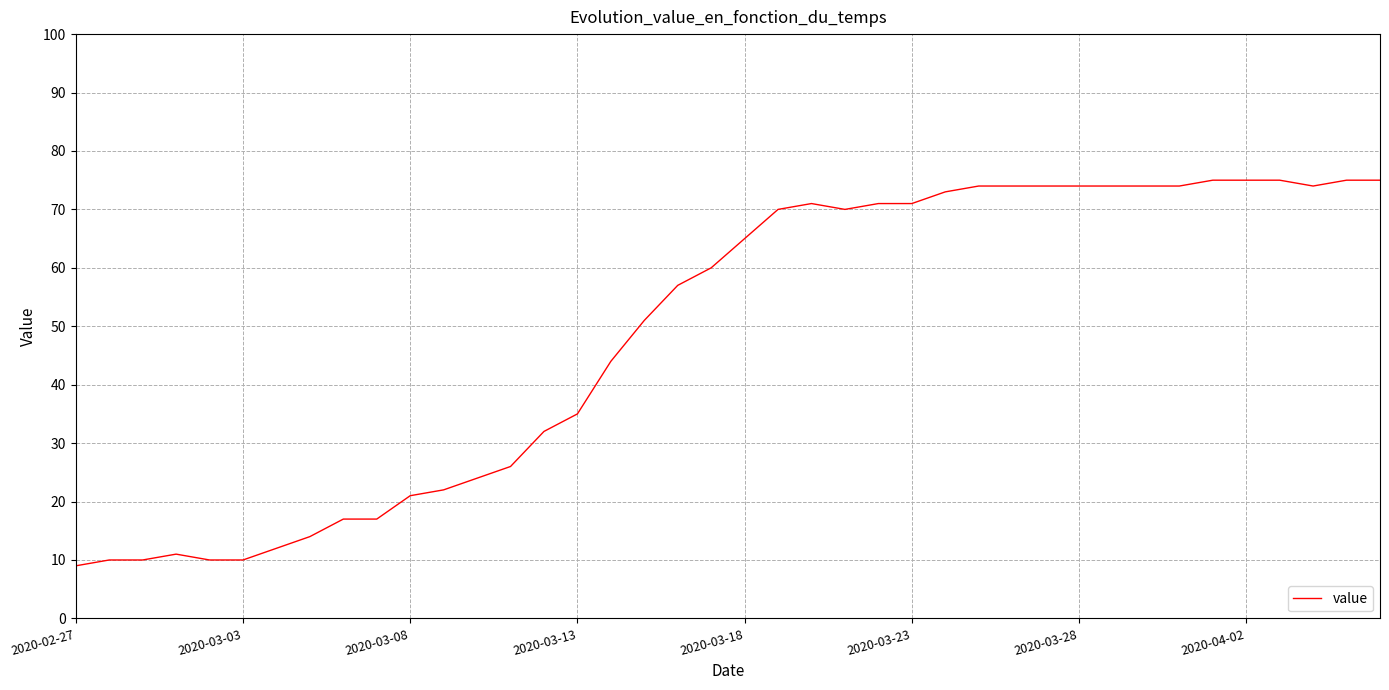

What is the greatest value displayed?

75